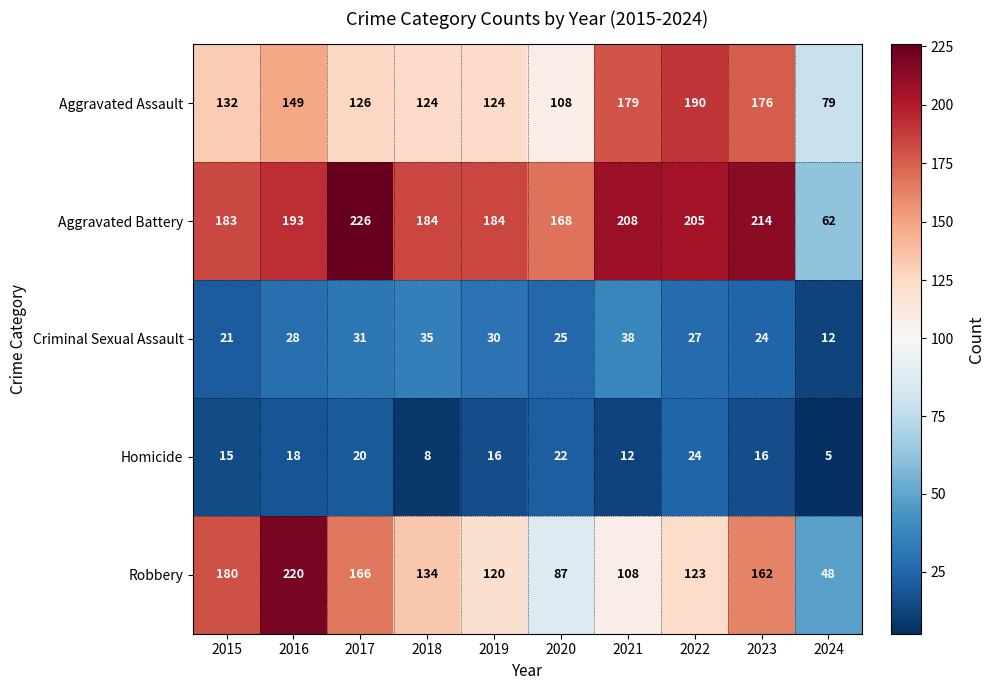

Which series changed the most between 2015 and 2017?

Aggravated Battery